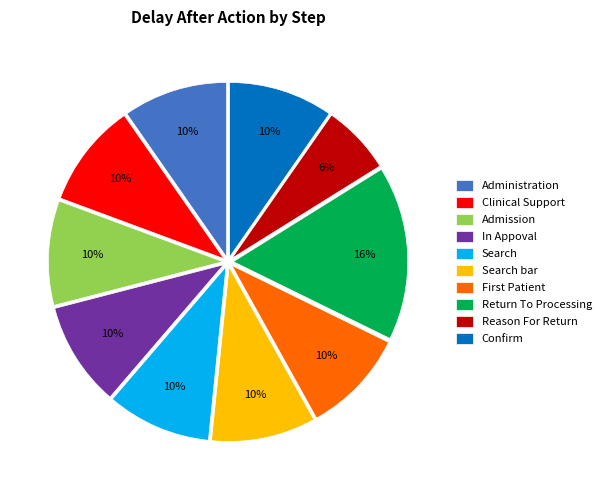

Which category has the smallest portion of the pie?

Reason For Return